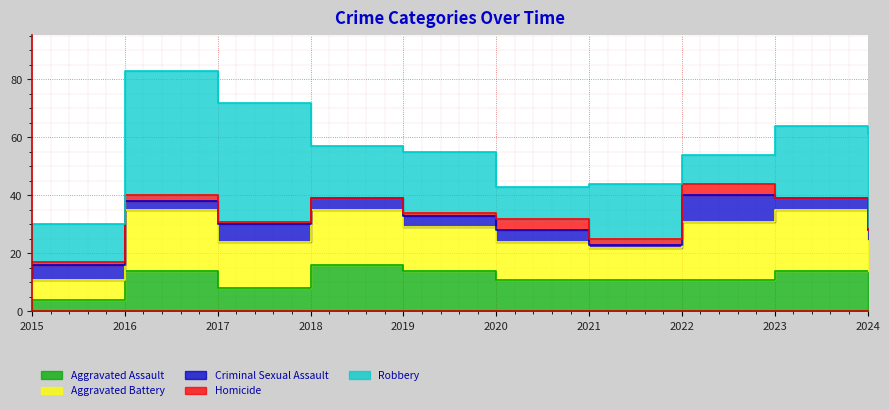

True or false: Robbery and Criminal Sexual Assault intersect in this chart.

False